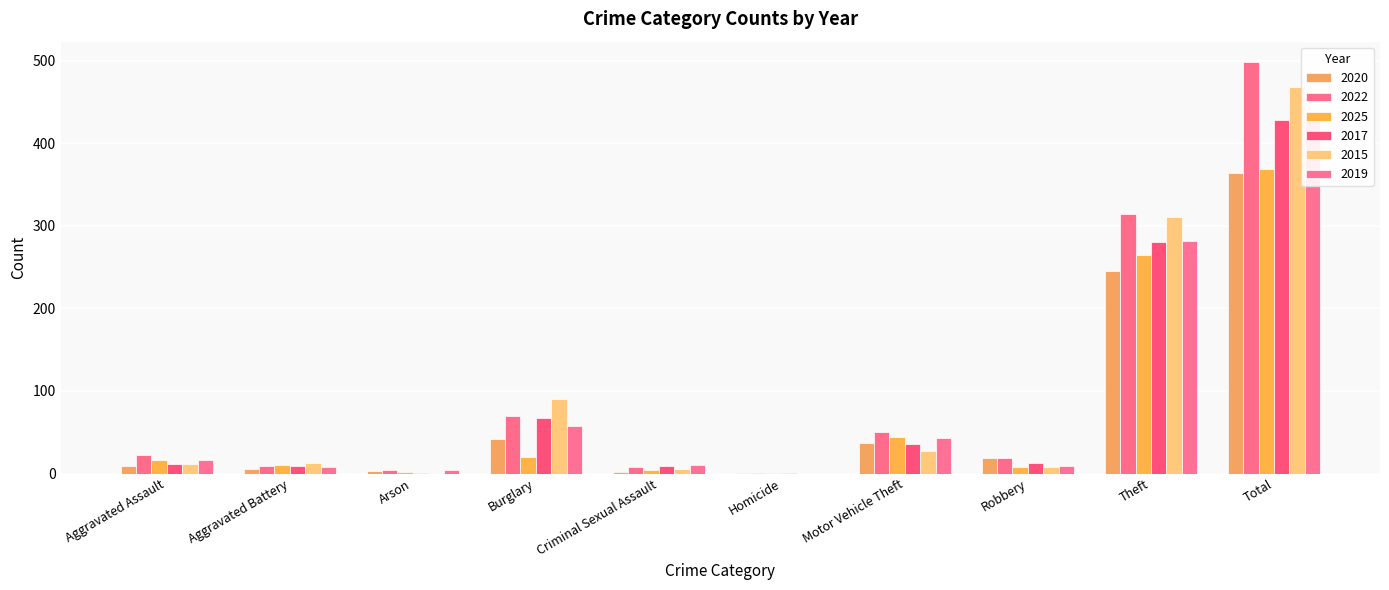

Between Burglary and Homicide, which is larger?

Burglary